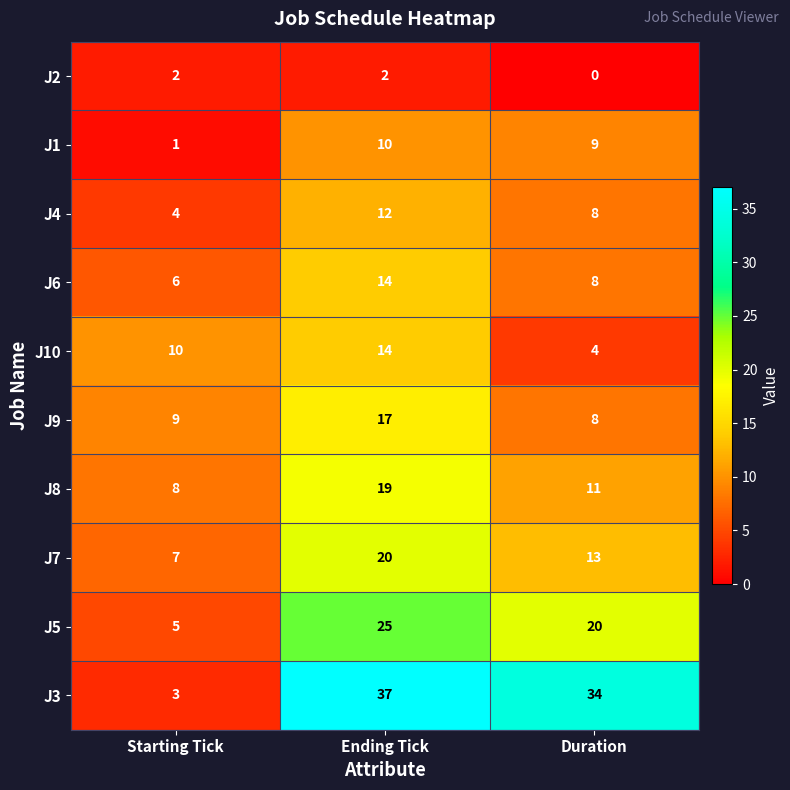

What value does the J8 series have at Duration?

11